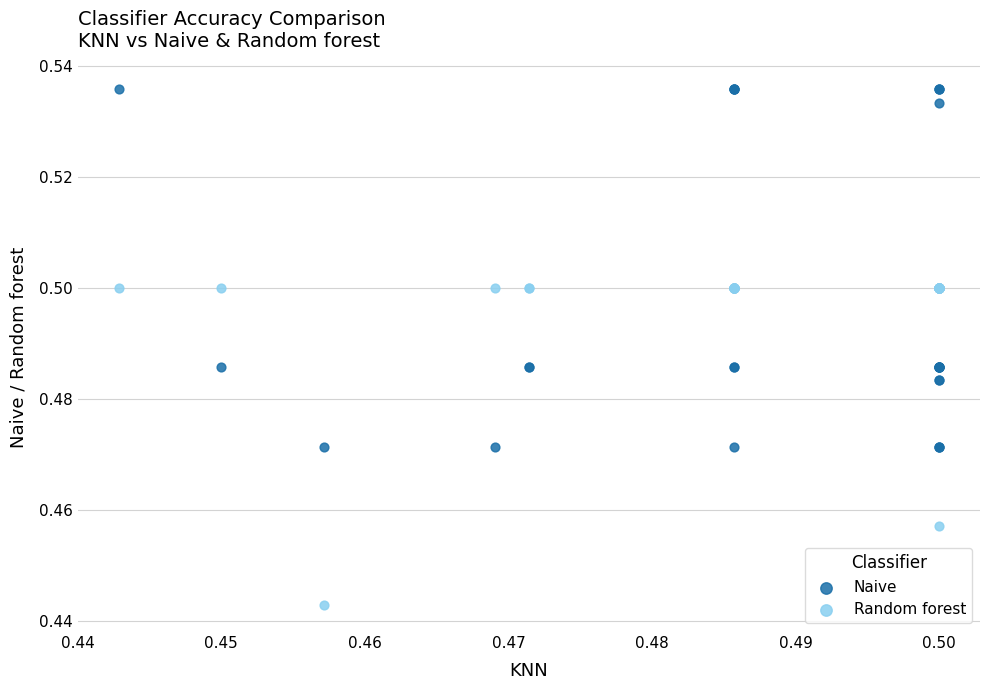

What are all the series names shown in the legend?

Naive, Random forest